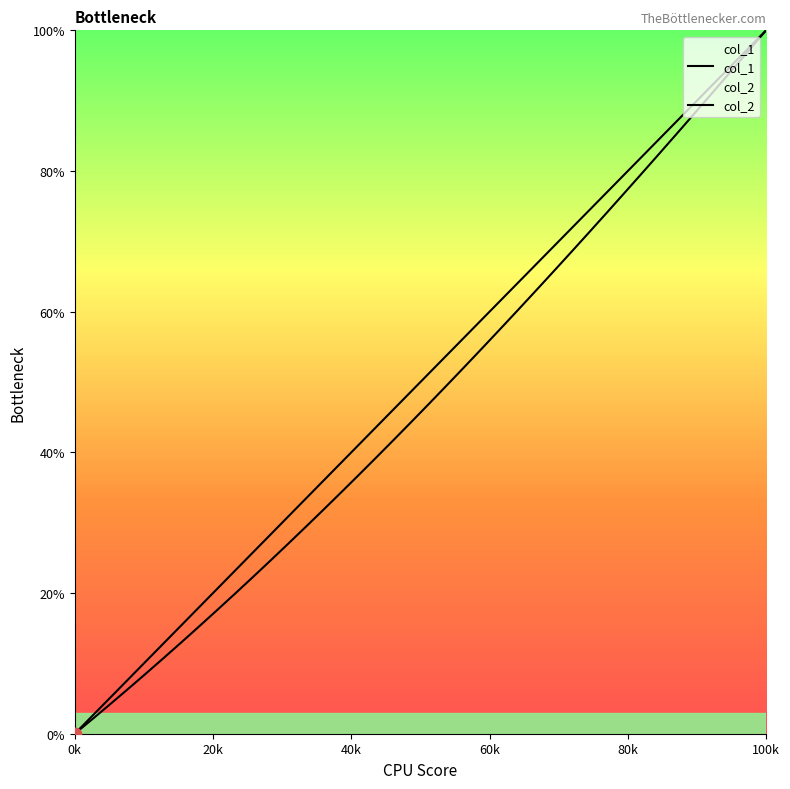

Which series reaches the minimum Y coordinate?

col_1